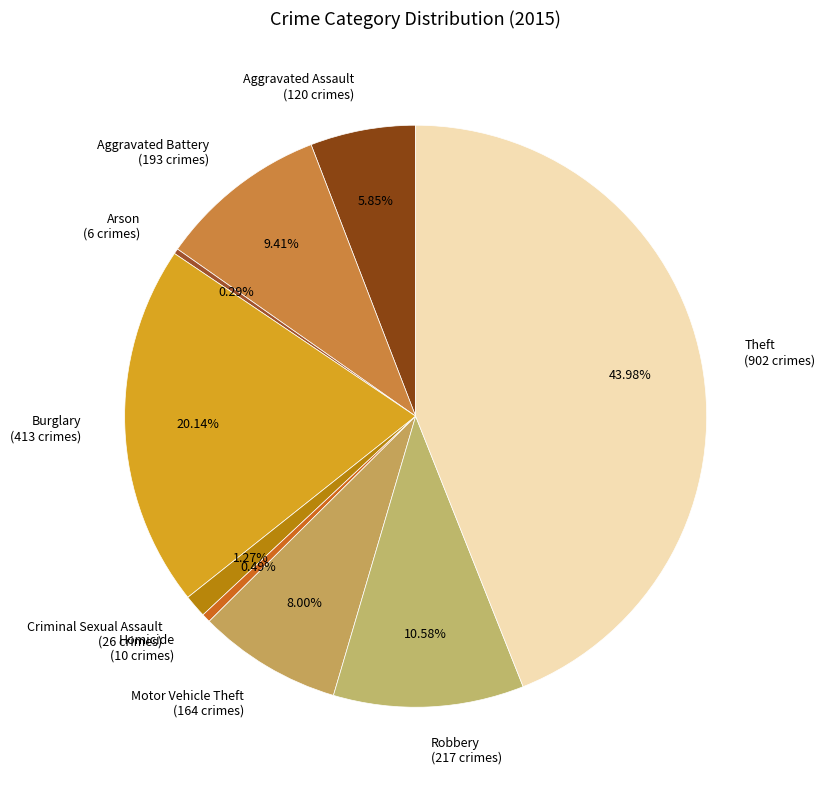

To the nearest percent, what percentage of the pie is Motor Vehicle Theft?

8%